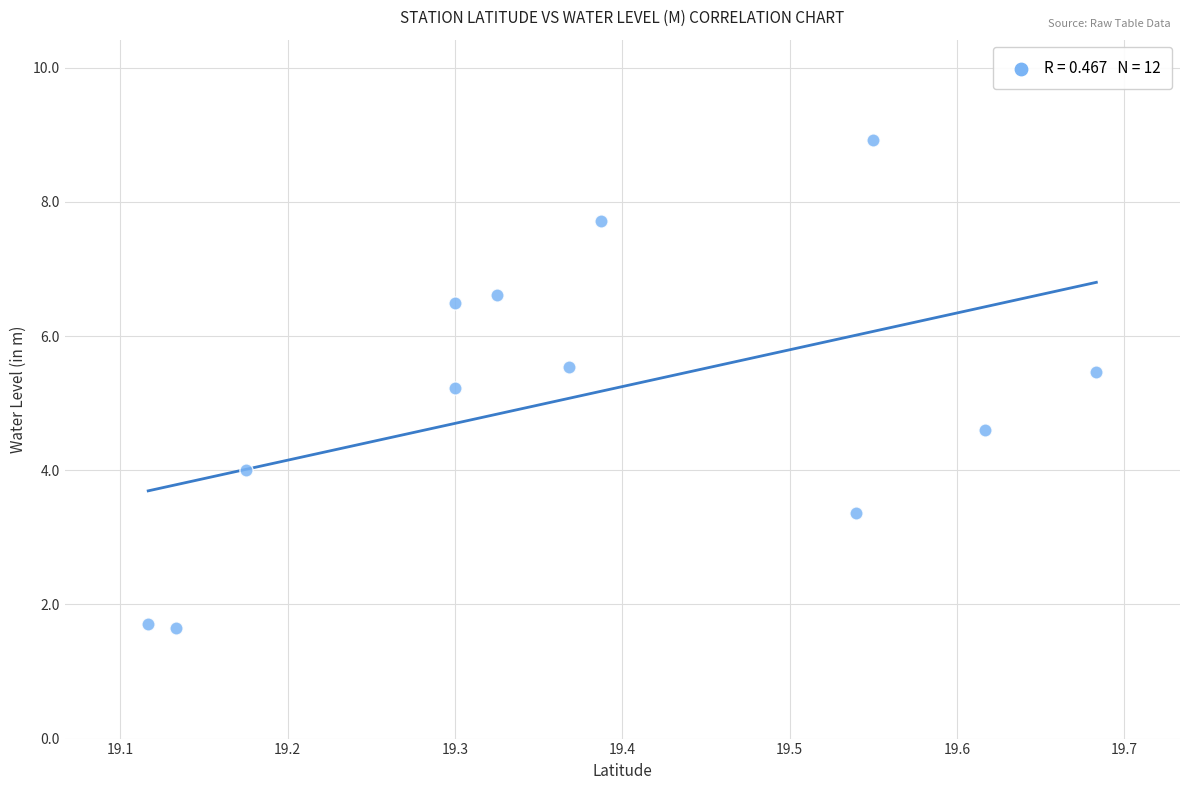

What is the average Y value?

5.1